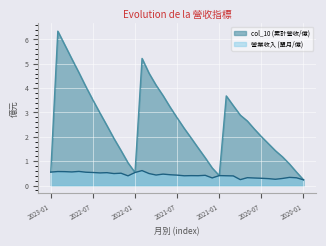

How many lines are shown in the chart?

2